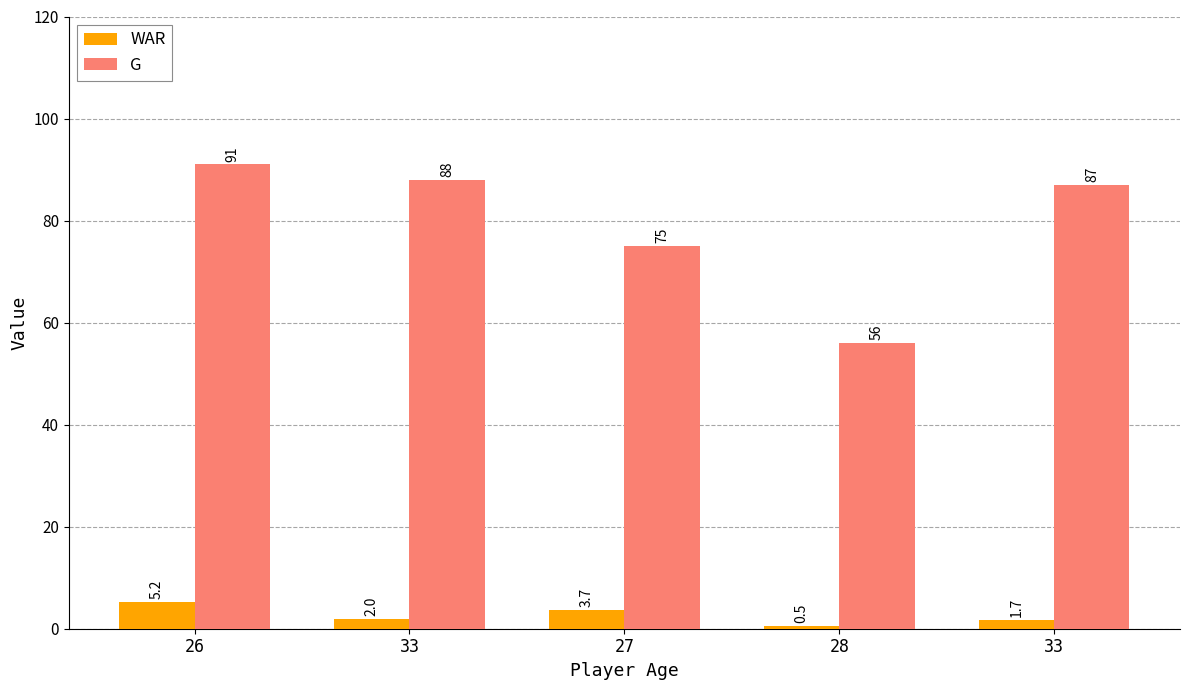

What is the difference between the maximum and minimum values in the WAR series?

4.7